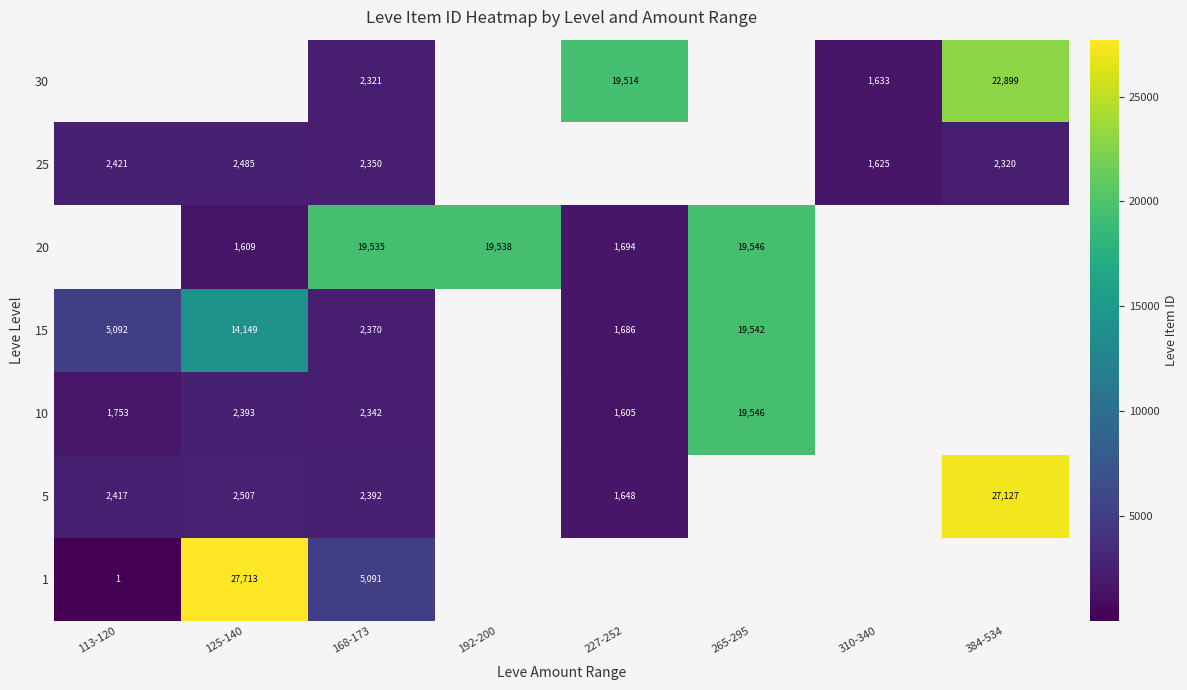

What is the difference between the 25 values at 384-534 and 125-140?

165